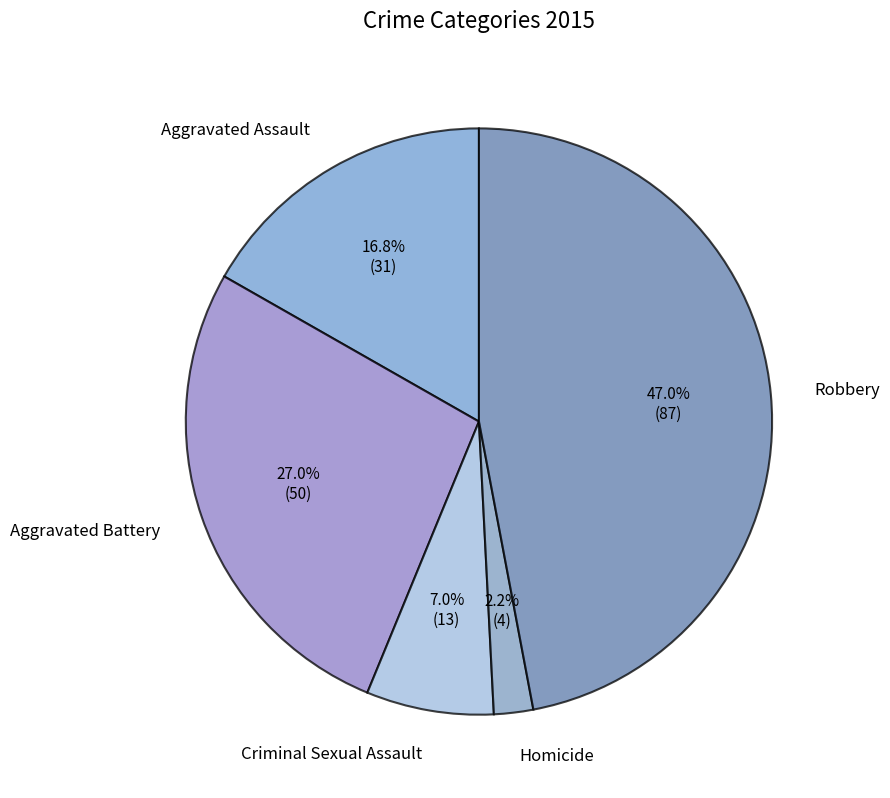

What is the largest slice in the pie chart?

Robbery